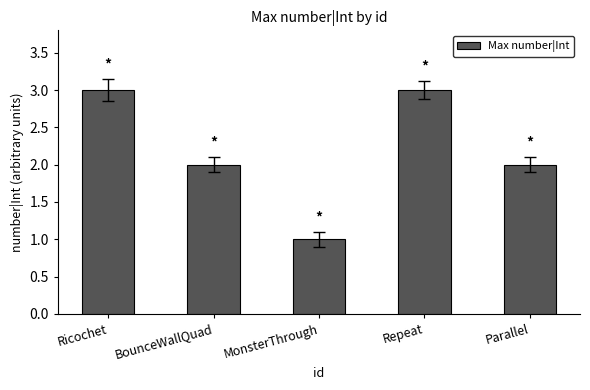

Between Ricochet and MonsterThrough, which is larger?

Ricochet